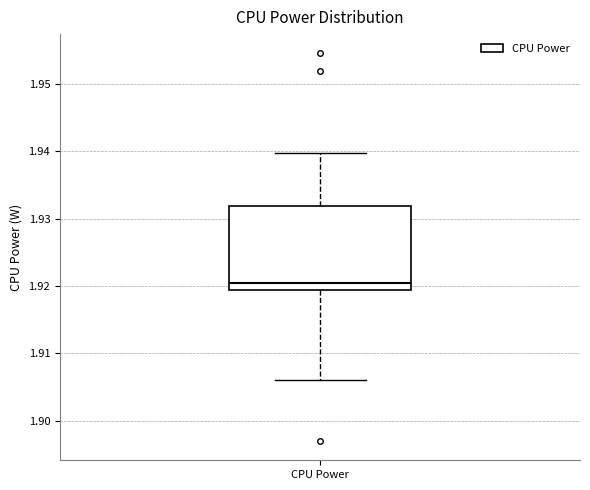

Transcribe this box plot: give where the median line is, the range the box spans, and where the two whiskers end, as read against the y-axis. The values are not printed on the chart, so give them approximately, as read against the axis.

median 1.921, box 1.919 to 1.932, whiskers 1.906 to 1.940